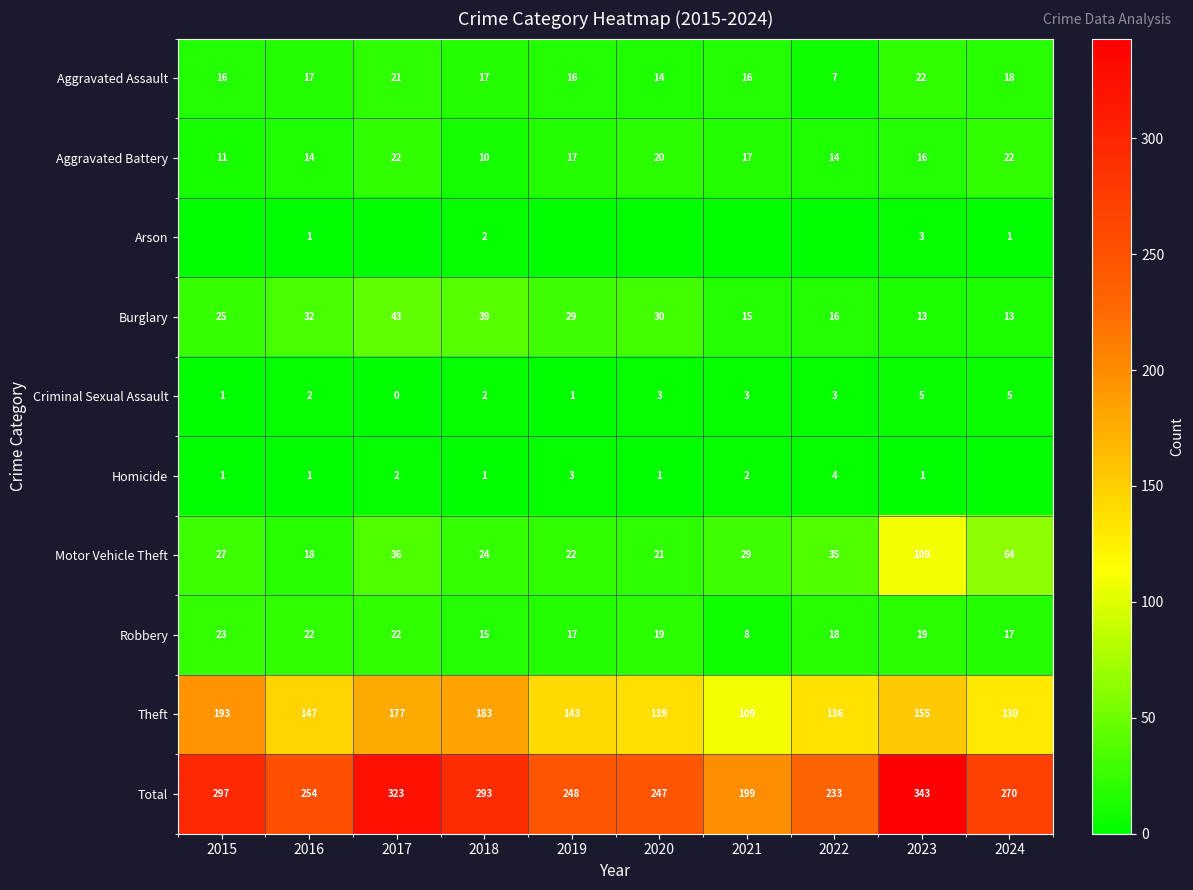

Which has a higher value, 2016 or 2021?

2016